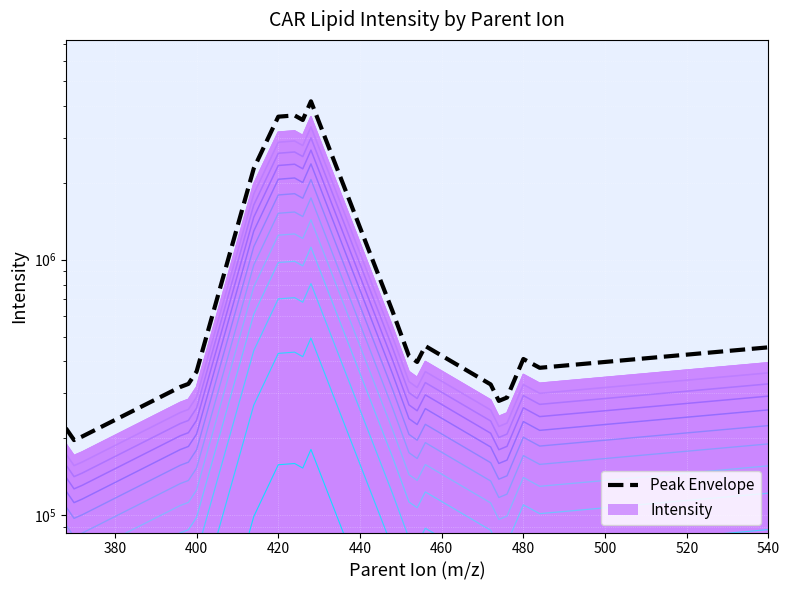

Does the chart display data point markers on the line(s)?

No